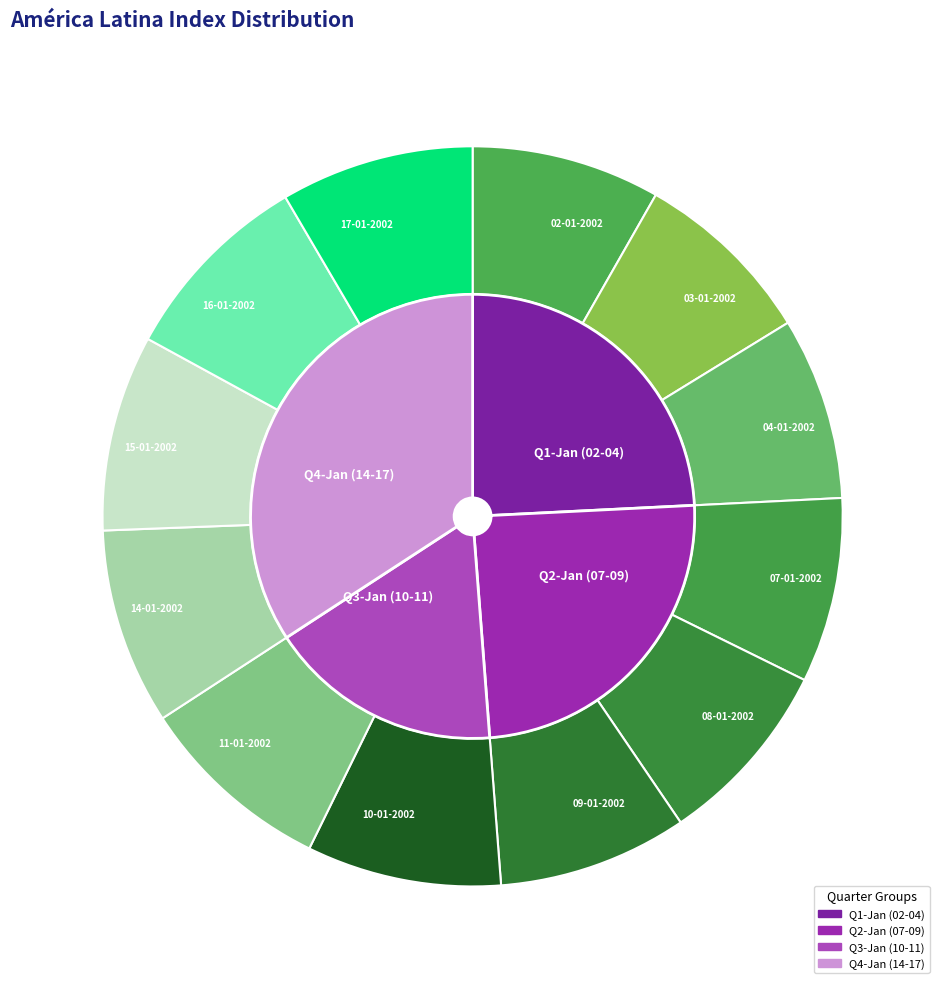

How many segments does this pie chart have?

12